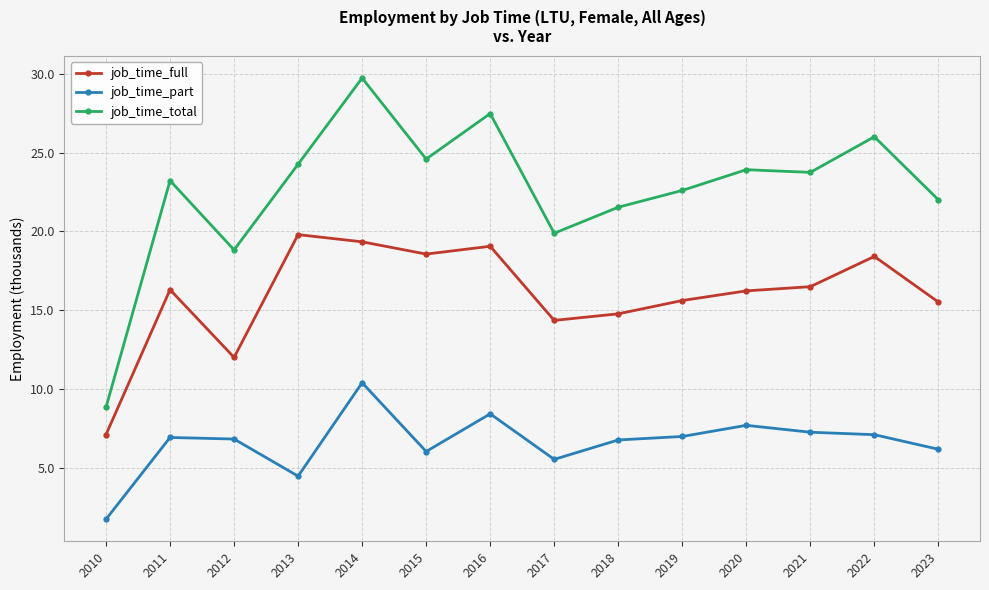

True or false: job_time_full and job_time_total cross at least once.

False